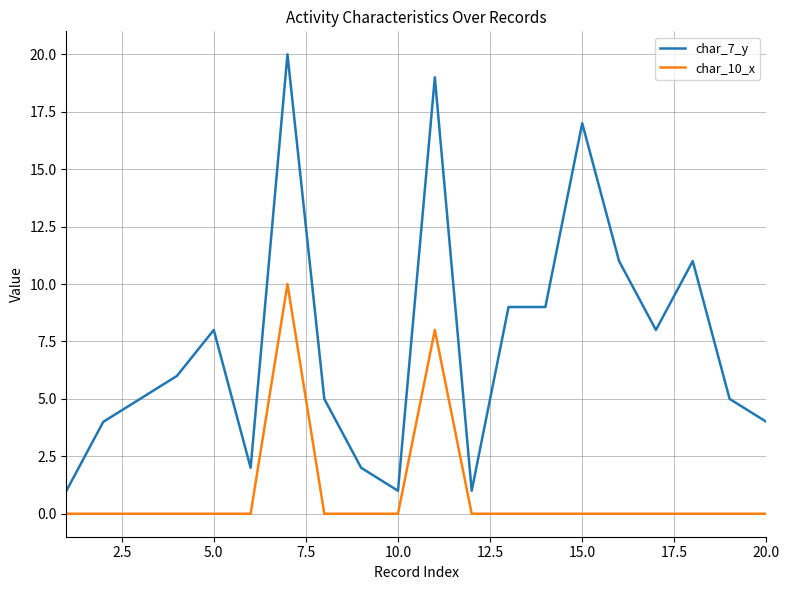

True or false: char_7_y and char_10_x cross at least once.

False